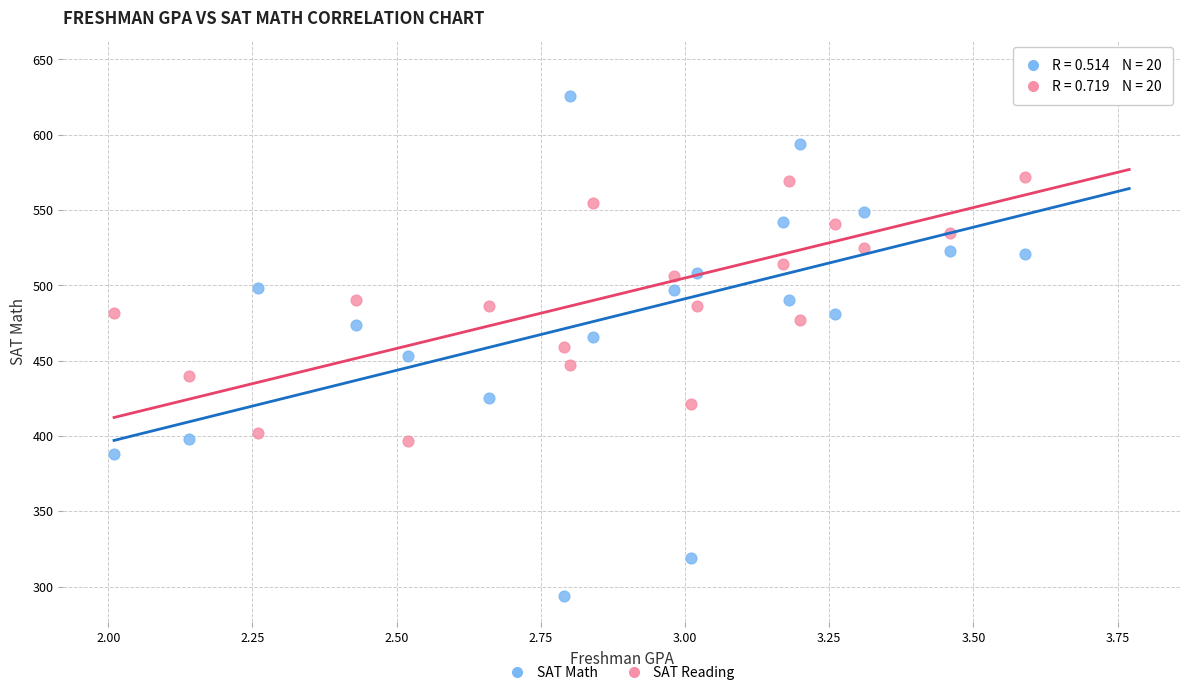

Which series contains the highest Y value?

SAT Reading